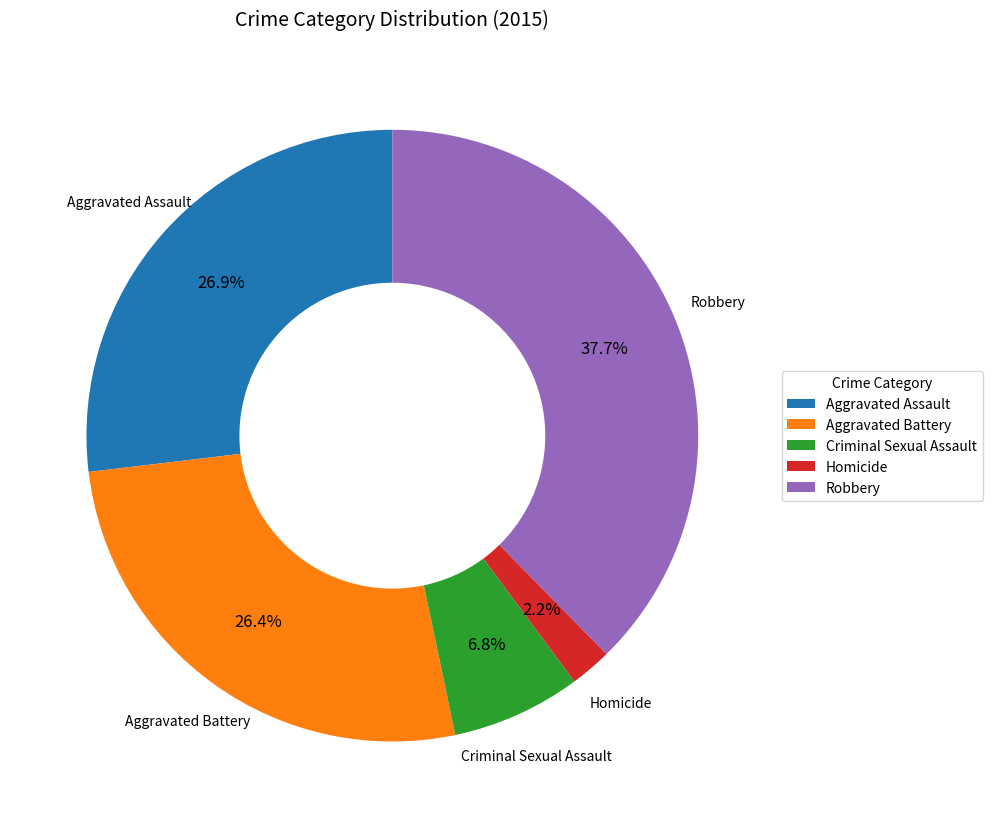

What is the ratio of the value at Criminal Sexual Assault to the value at Aggravated Assault?

0.3